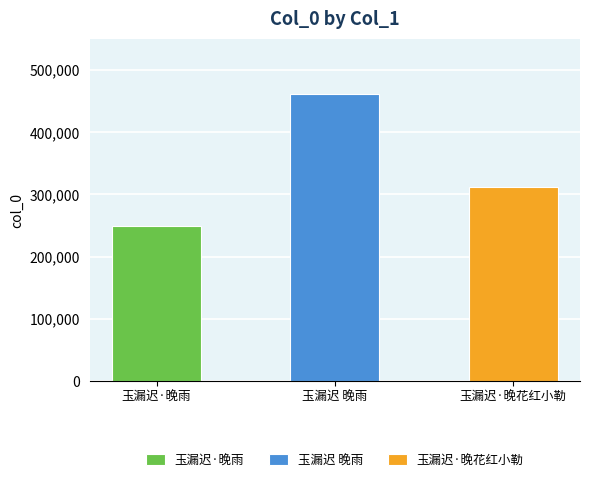

True or false: the data shows 719444 at 玉漏迟 晚雨.

False